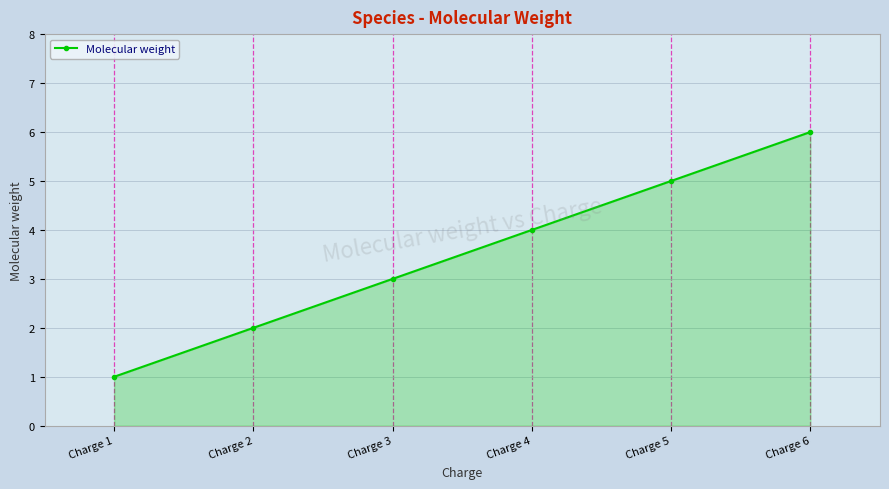

What is the change in value from Charge 2 to Charge 6?

+4